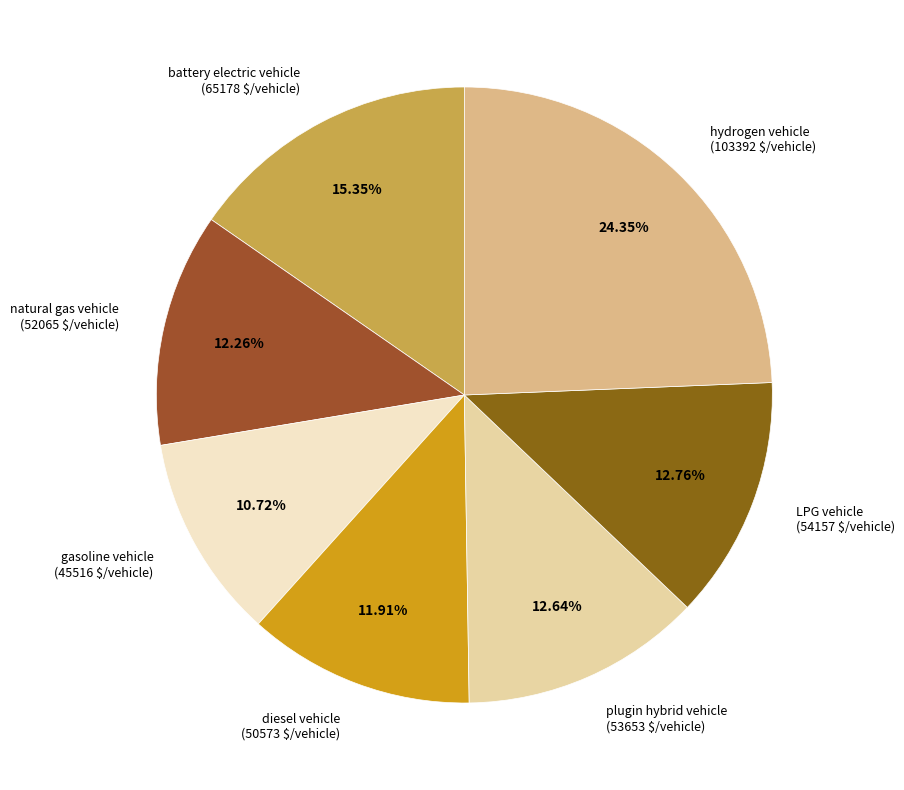

Is it true that gasoline vehicle is 11% of the pie?

True